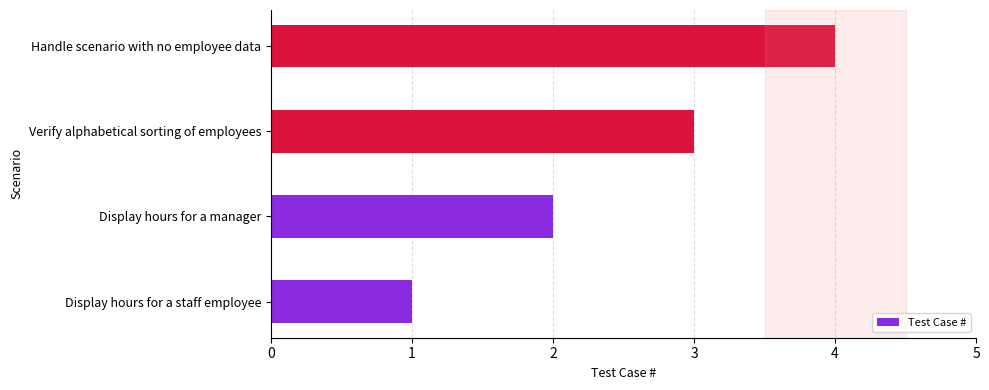

Which label corresponds to the largest value in the chart?

Handle scenario with no employee data